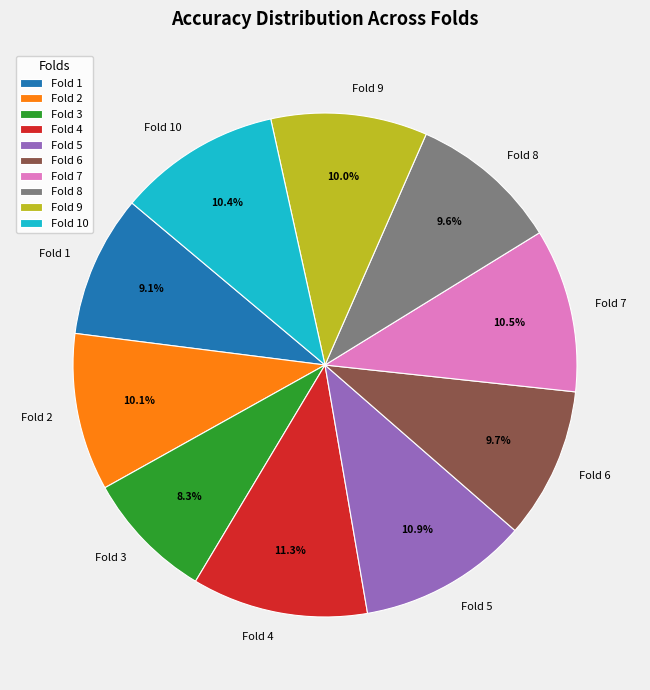

Which slice is the smallest?

Fold 3